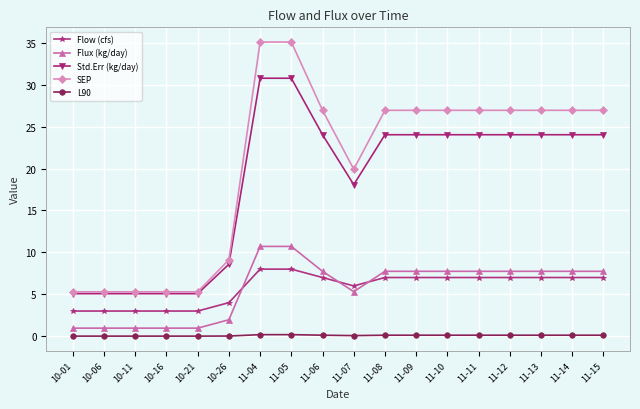

Where is Std.Err (kg/day) nearest to the value 17?

11-07